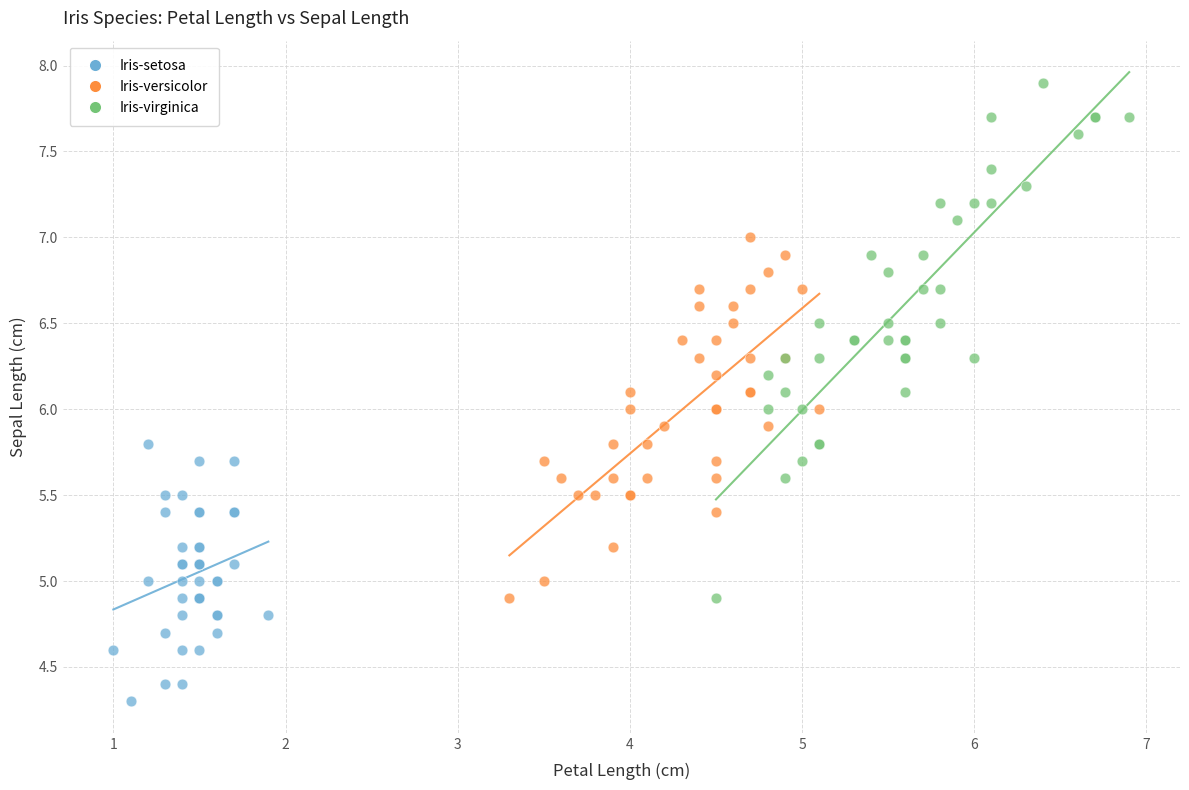

Which series contains the highest Y value?

Iris-virginica